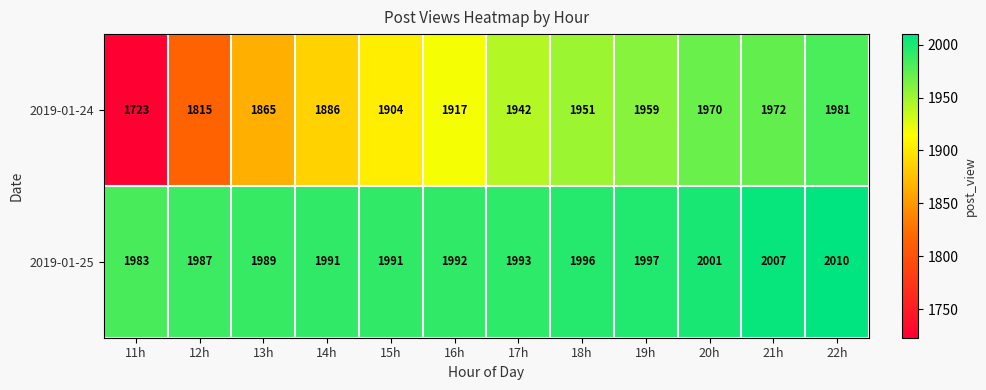

What is the maximum value shown in the chart?

2010